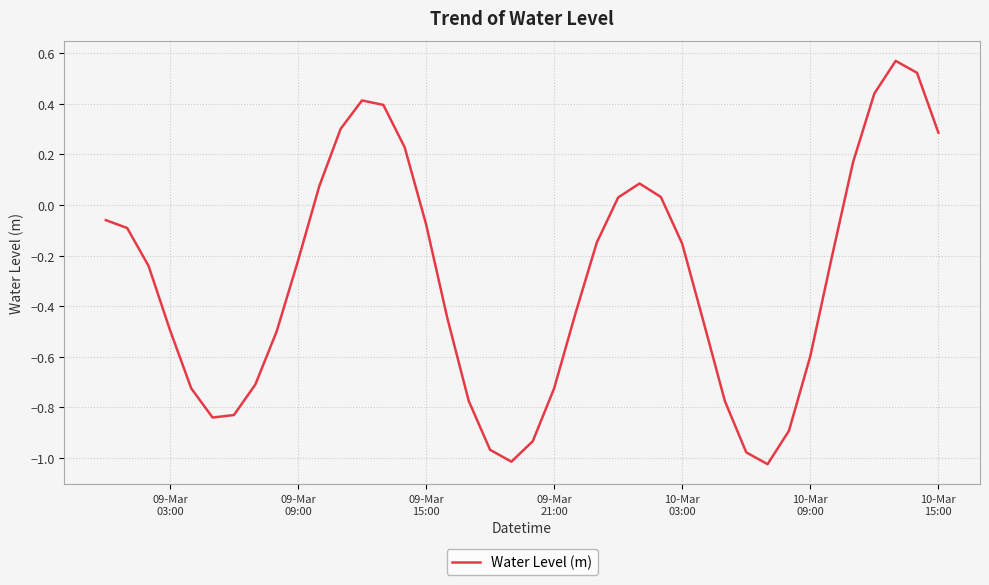

What is the difference between the maximum and minimum values?

1.6